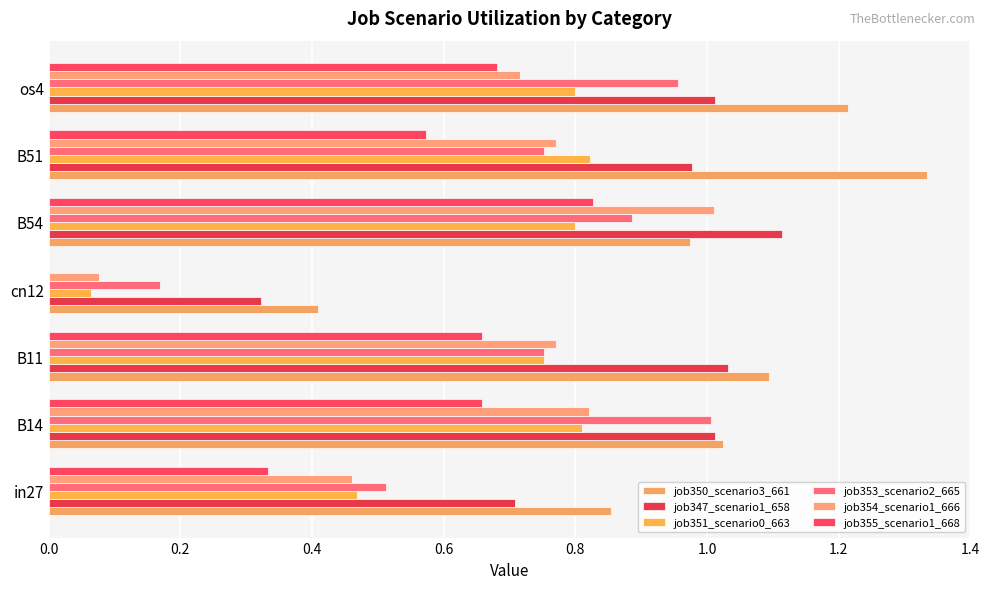

How many data points does each series have?

7